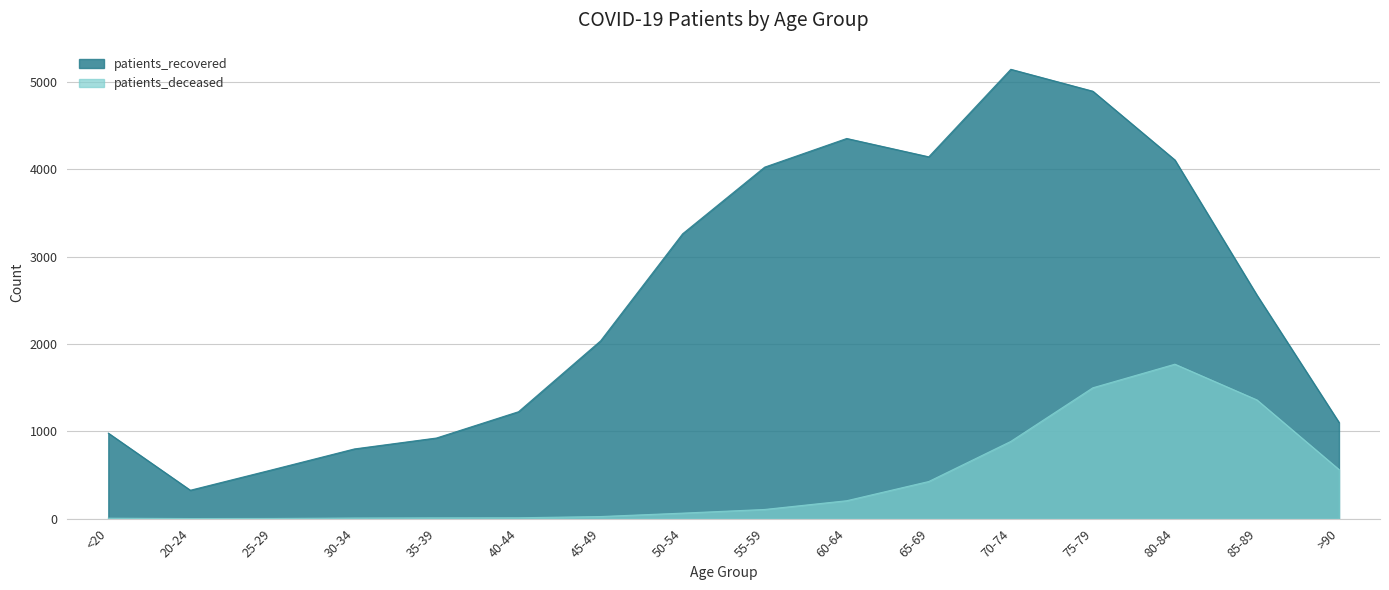

How many interior local peaks does the patients_deceased series have?

1